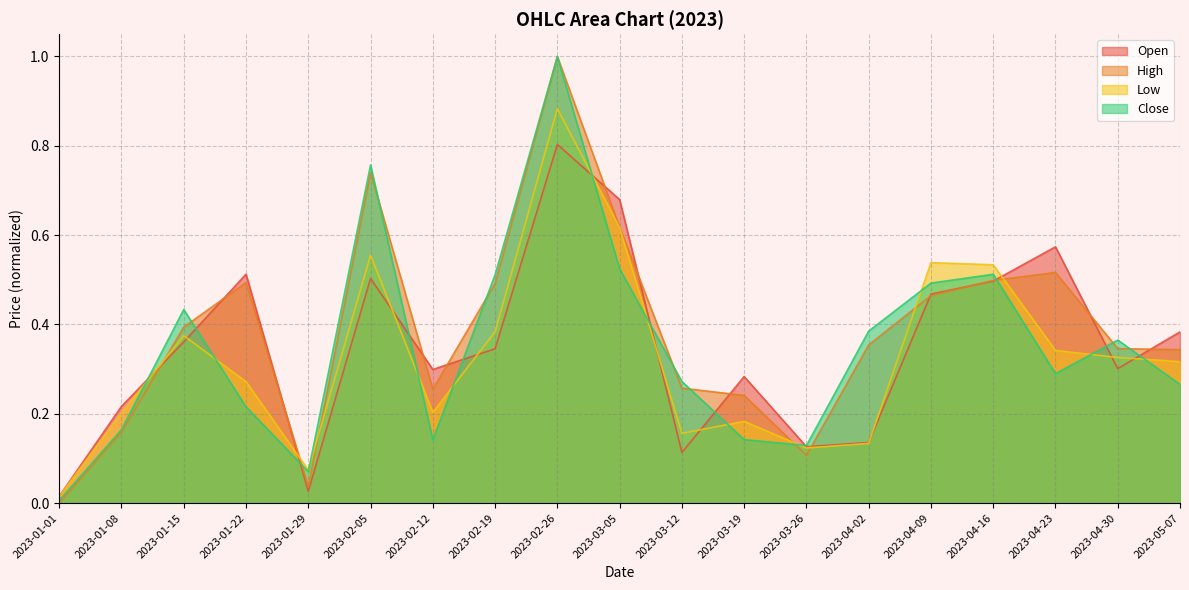

Where do Open and High first cross each other?

2023-01-08 and 2023-01-15